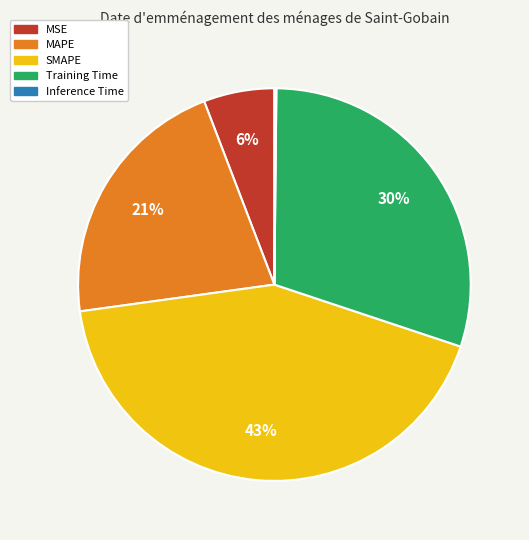

Combined, do MSE and SMAPE account for over 50%?

No